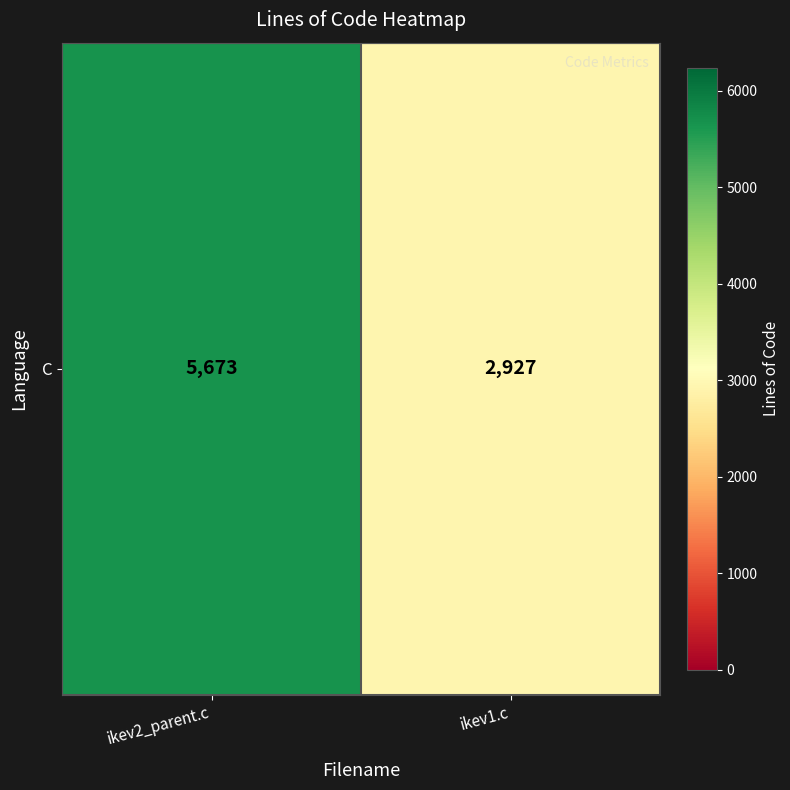

What is the sum of all values?

8600